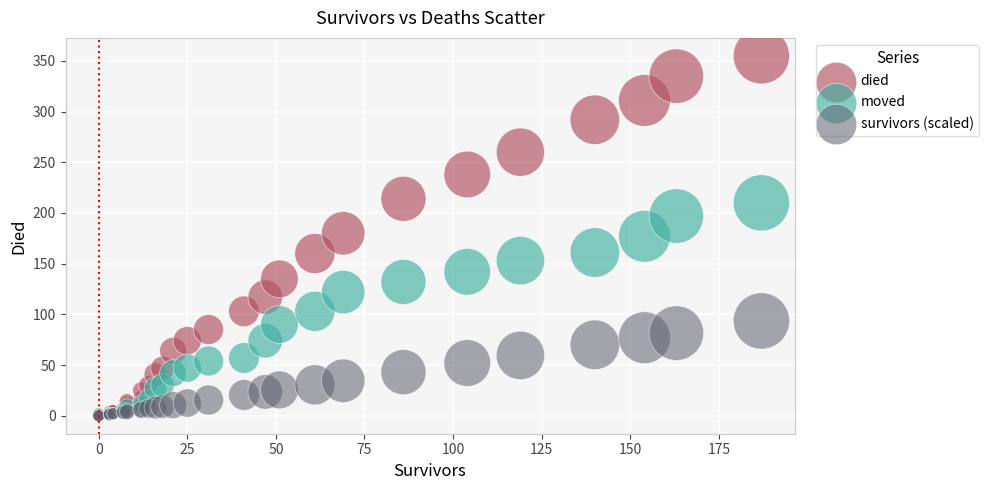

What are all the series names shown in the legend?

died, moved, survivors (scaled)